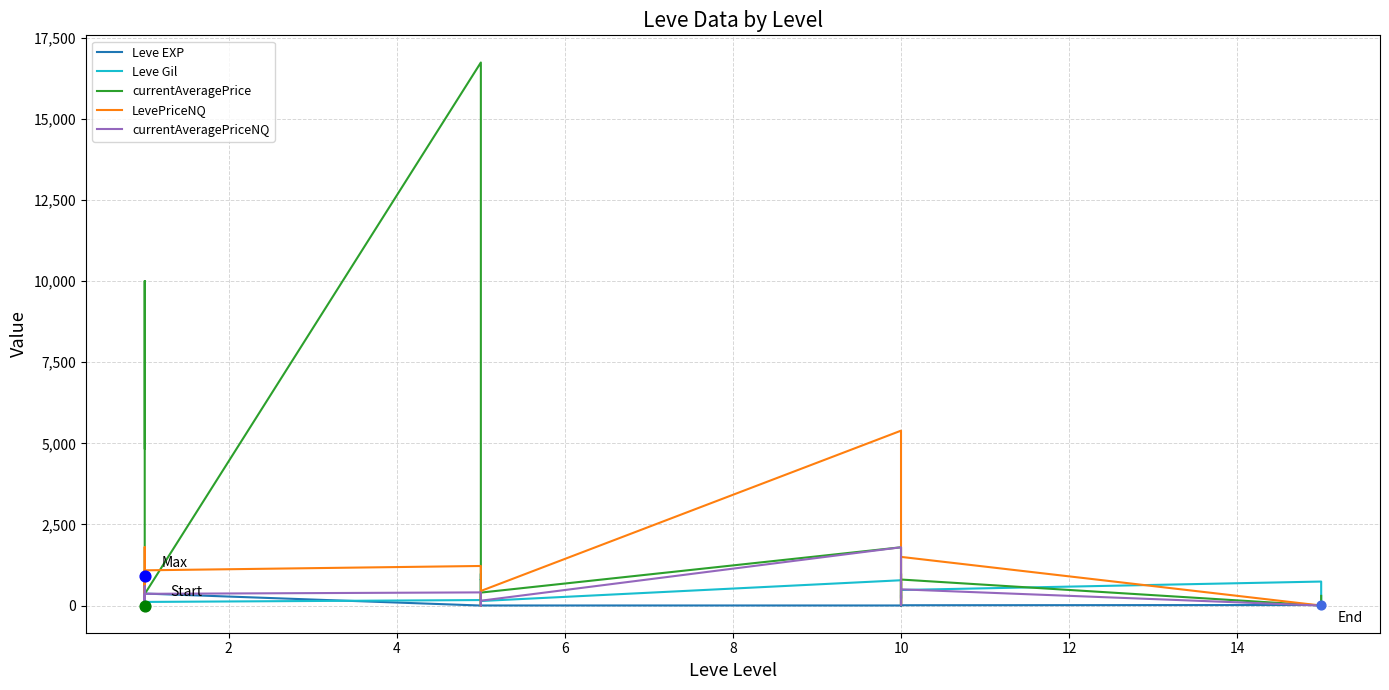

Which series has the widest spread of Y values?

currentAveragePrice